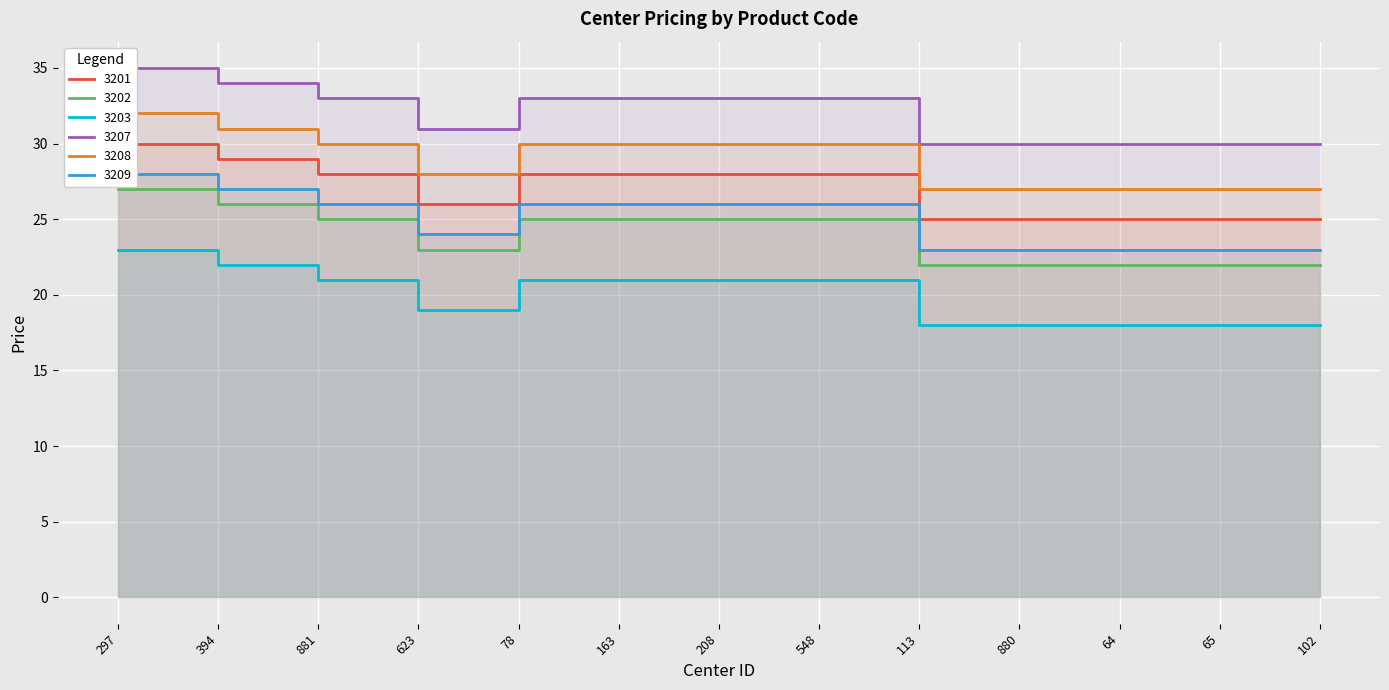

Rank the series by their maximum value, from highest to lowest.

3207, 3208, 3201, 3209, 3202, 3203